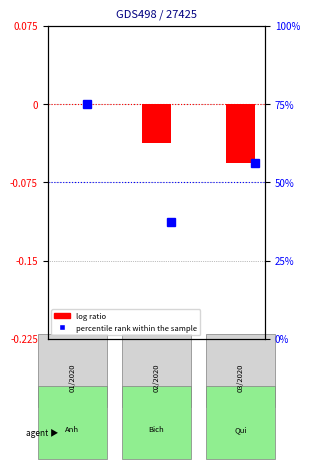

What is the value of the 3rd bar from the left?

-0.1